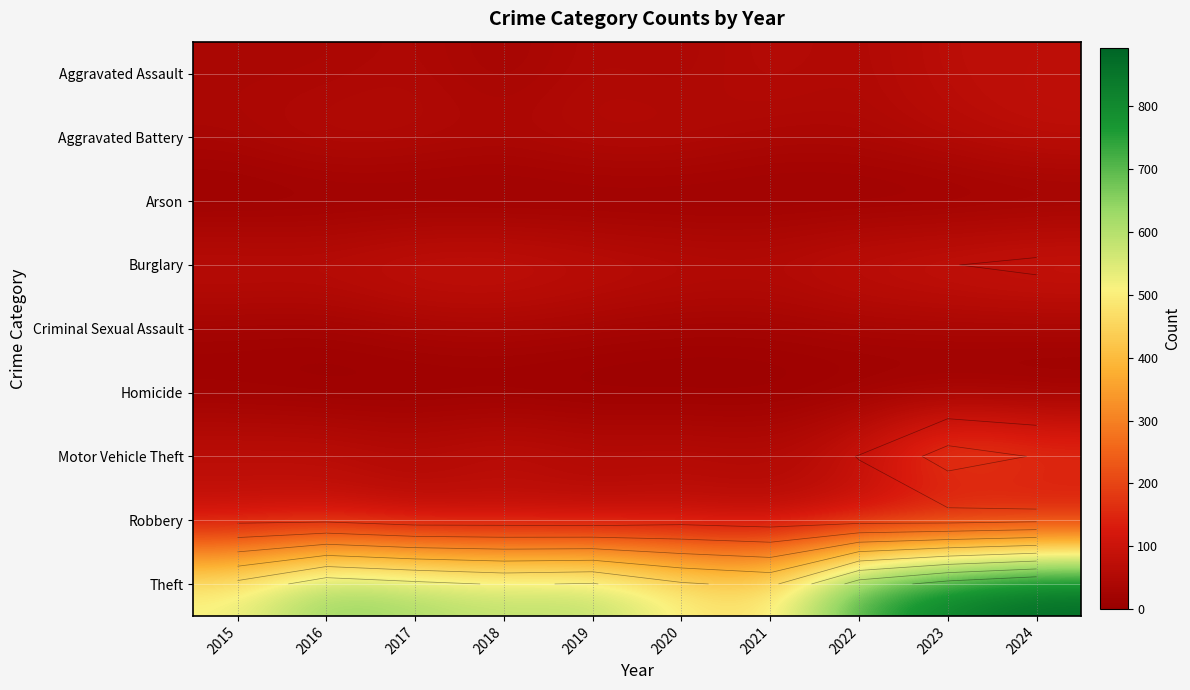

What is the sum of the Theft values at 2023 and 2017?

1459